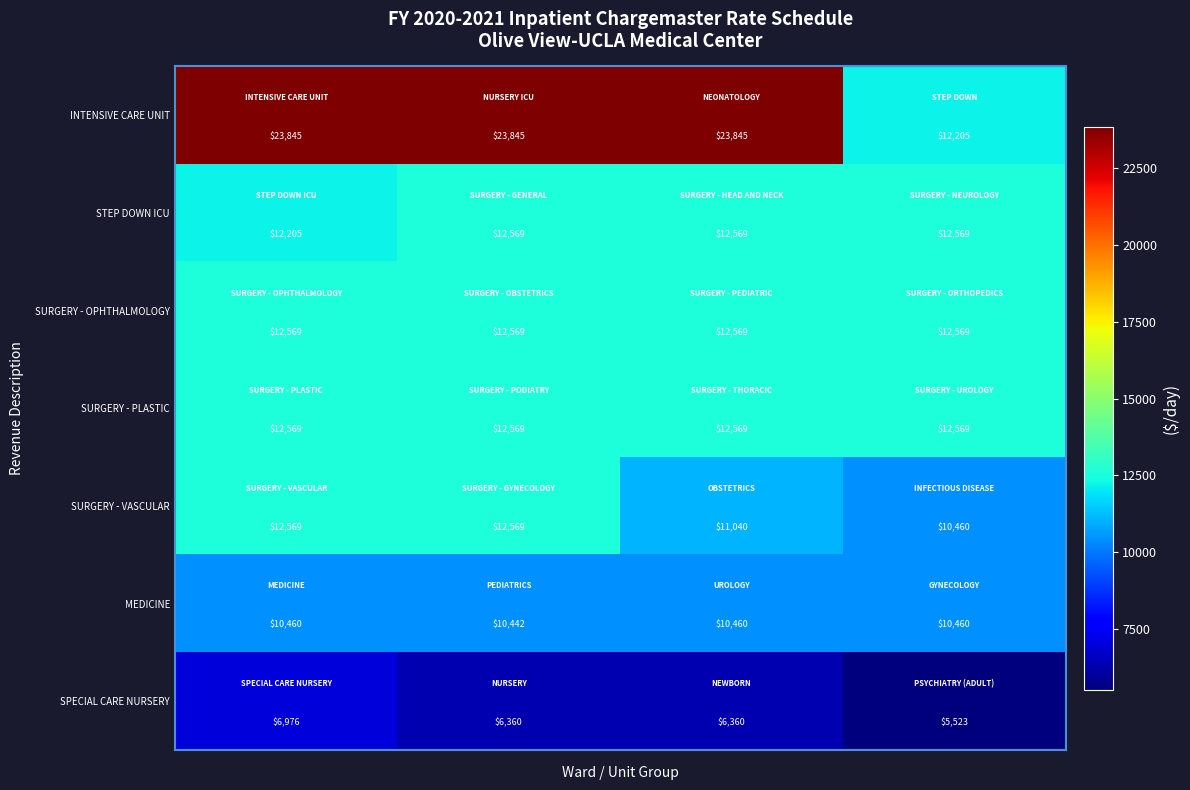

Which series has the largest range (max minus min)?

INTENSIVE CARE UNIT